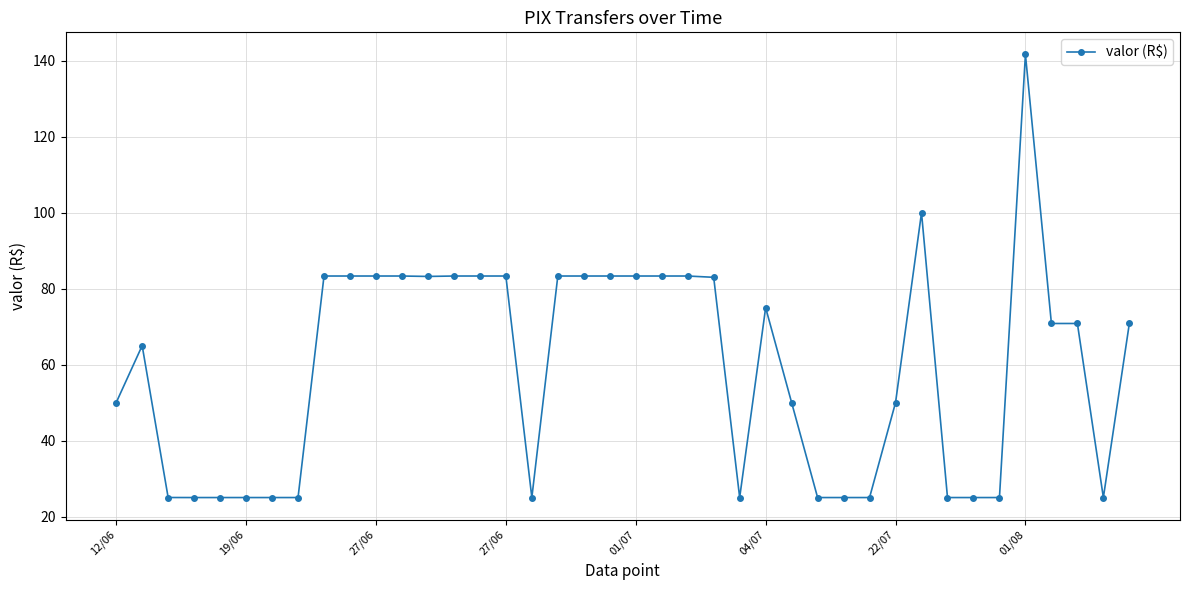

What is the maximum value shown in the chart?

141.7